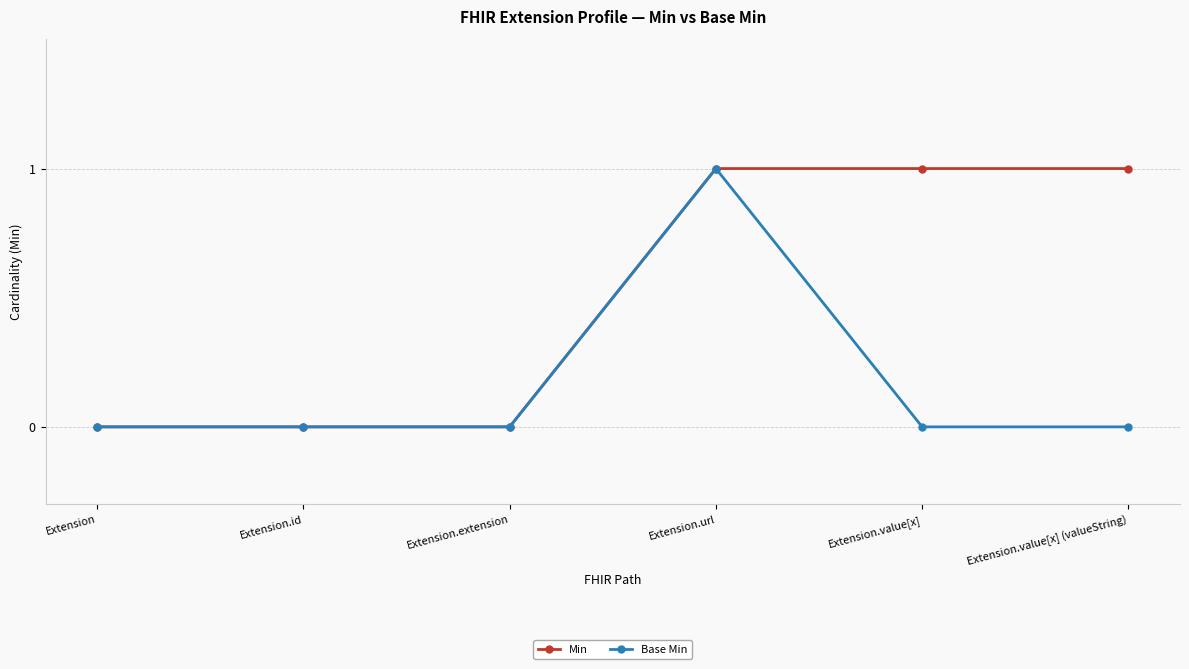

Which series changed the most between Extension.url and Extension.value[x]?

Base Min